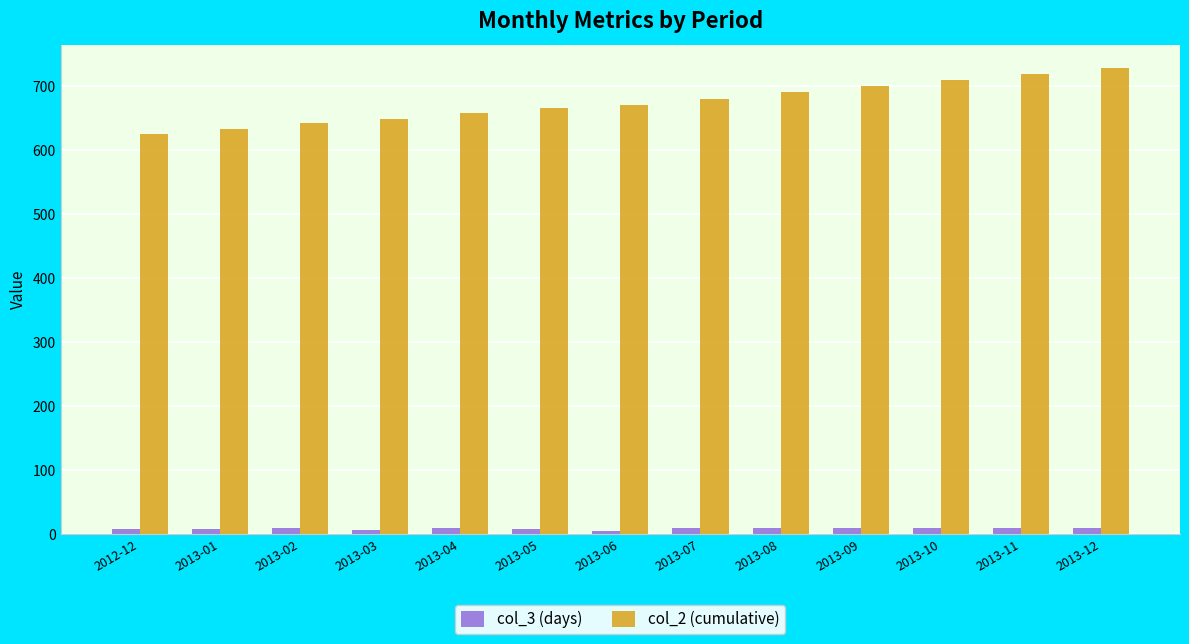

Rank the series at 2013-07 from highest to lowest value.

col_2 (cumulative), col_3 (days)